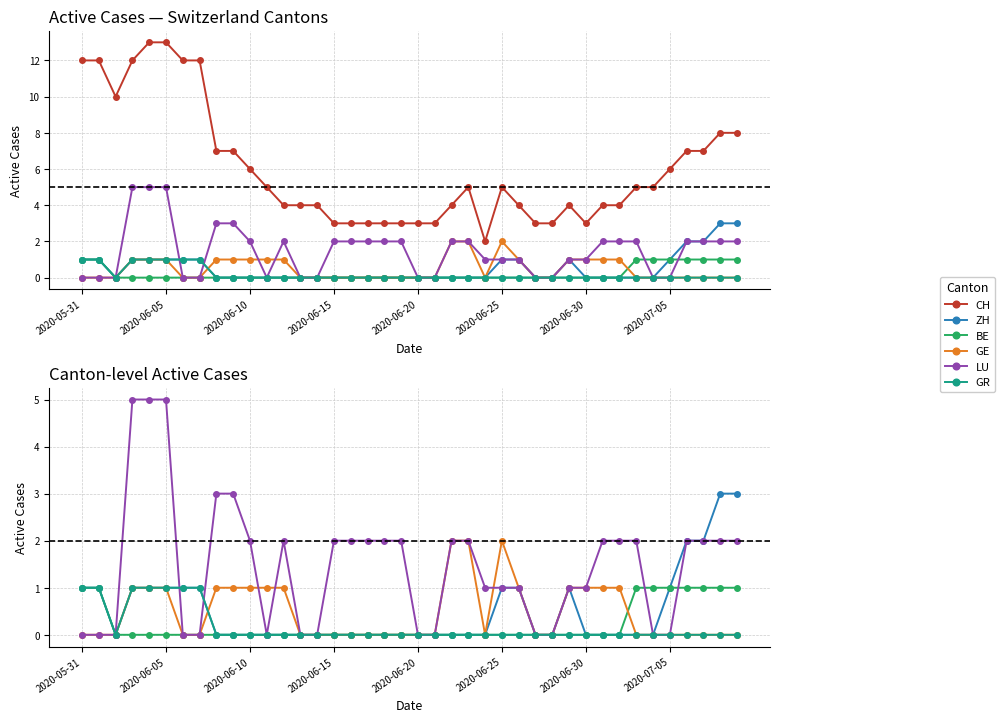

Where is the first local maximum for ZH?

29